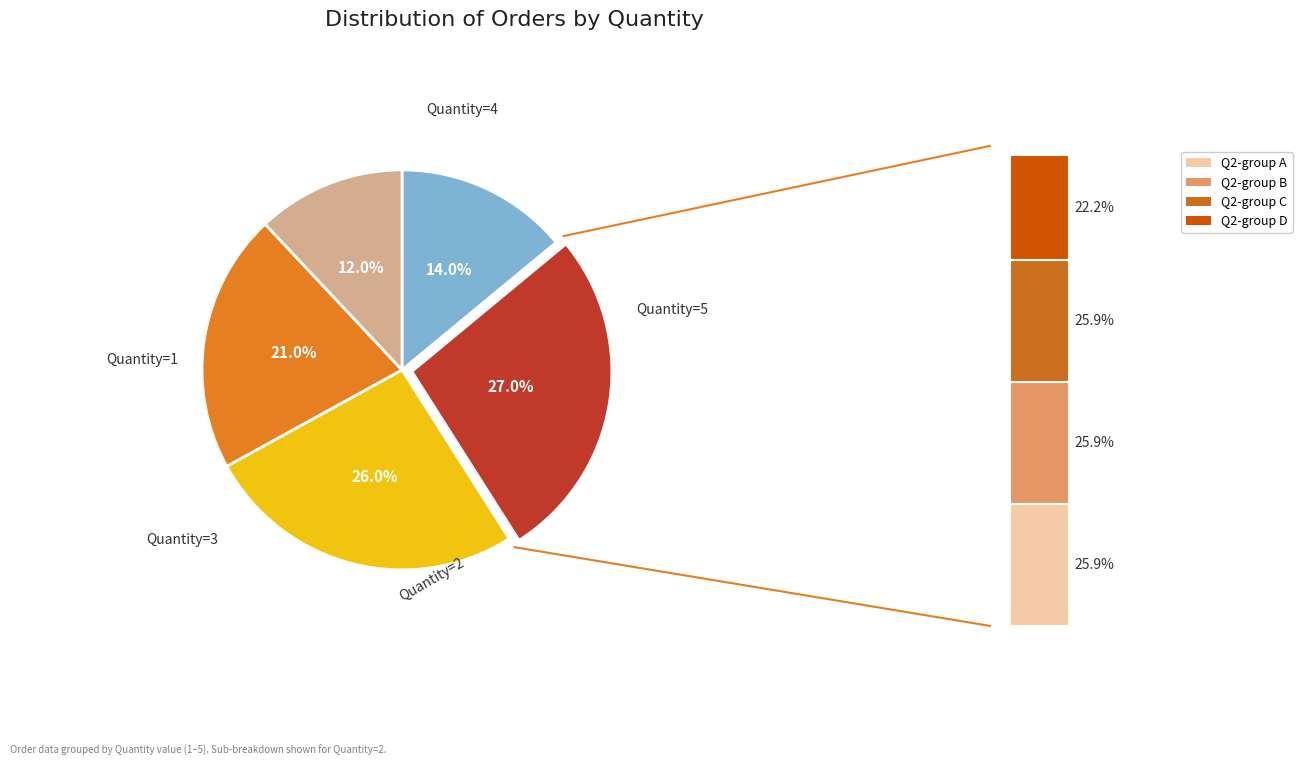

The Quantity=1 slice represents 29% of the pie. True or false?

False